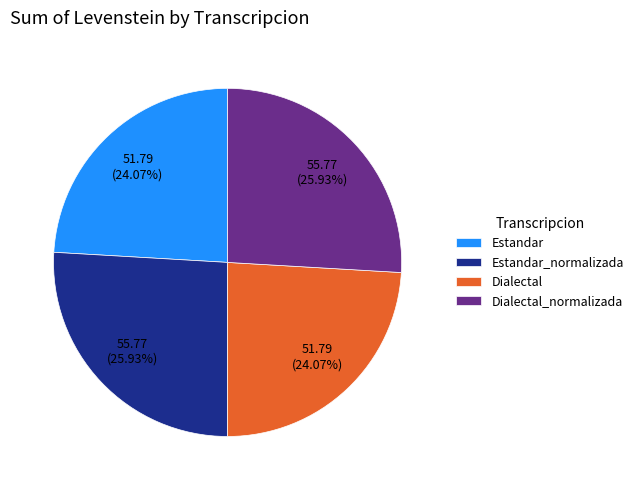

What portion of the pie excludes Dialectal?

75.9%